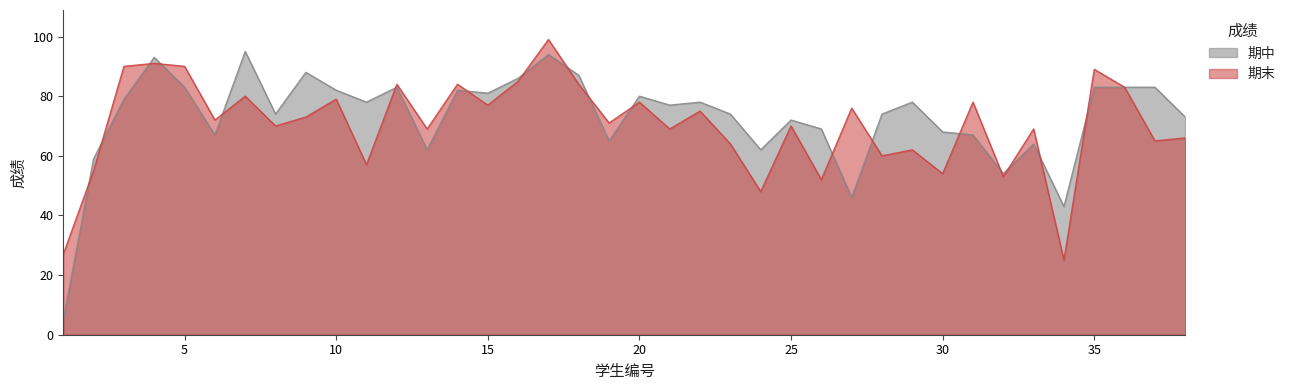

What is the minimum value shown in the chart?

5